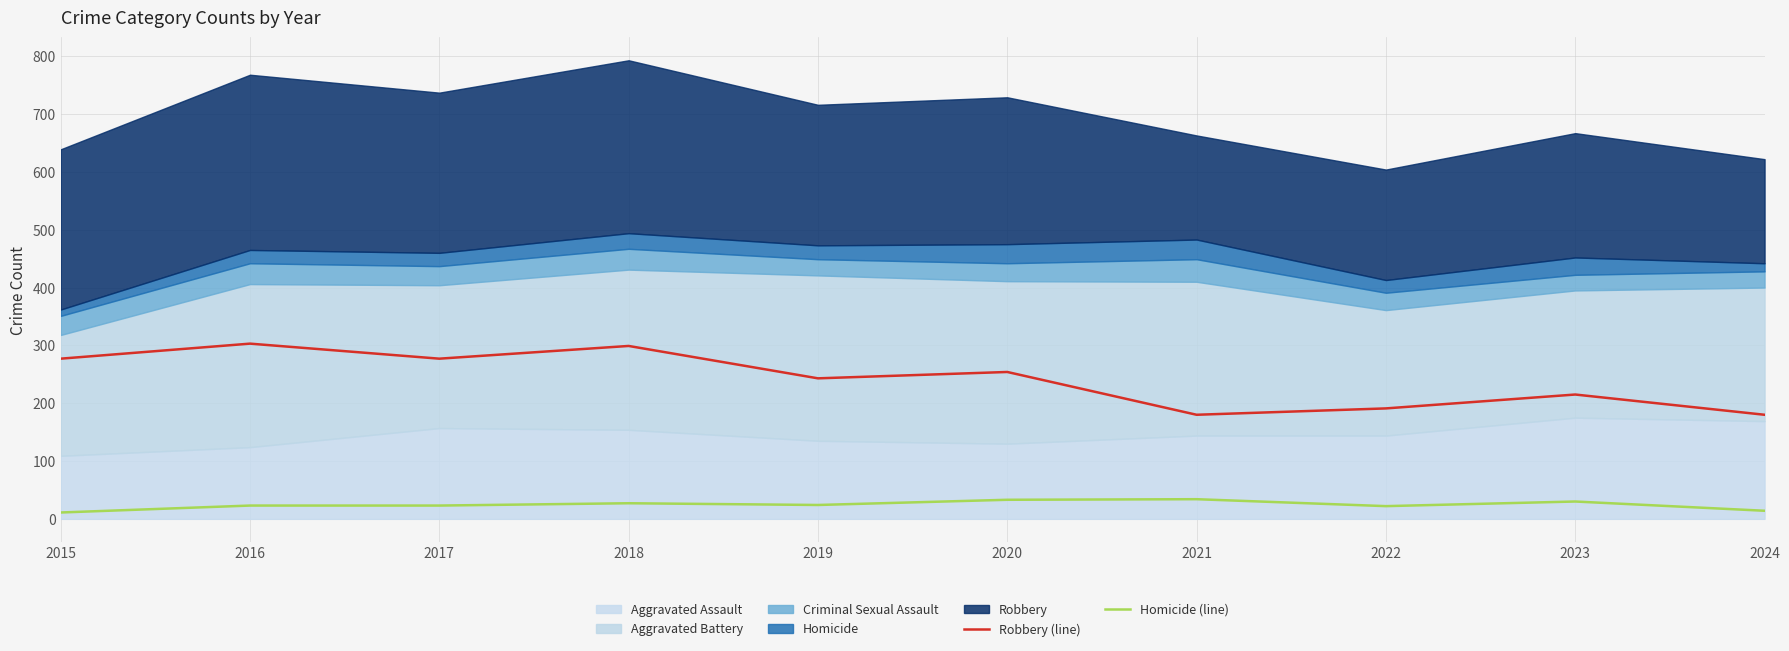

Count the number of categories in the chart.

10